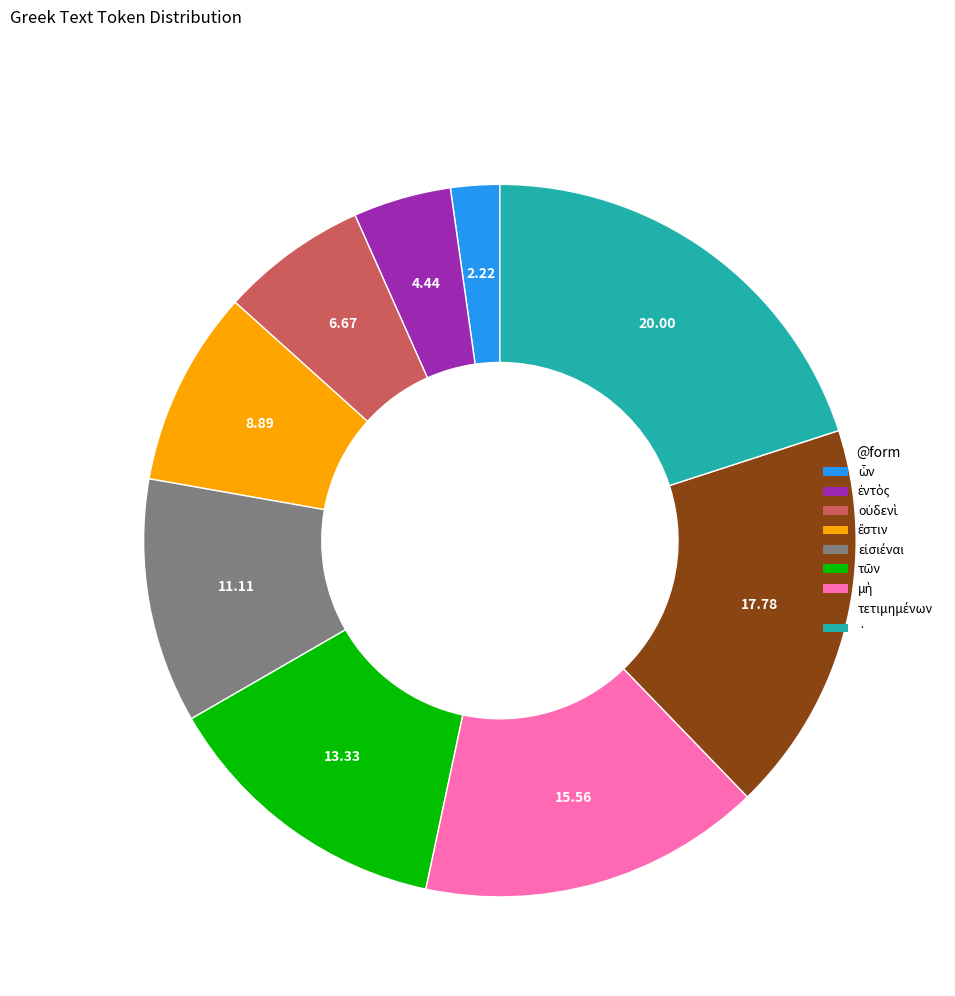

Is there a majority slice in this chart?

No